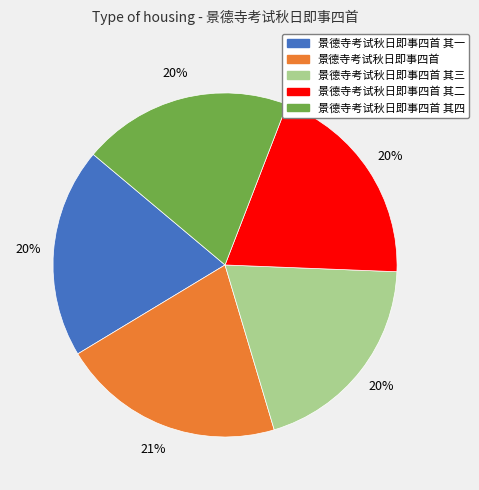

Is there a majority slice in this chart?

No